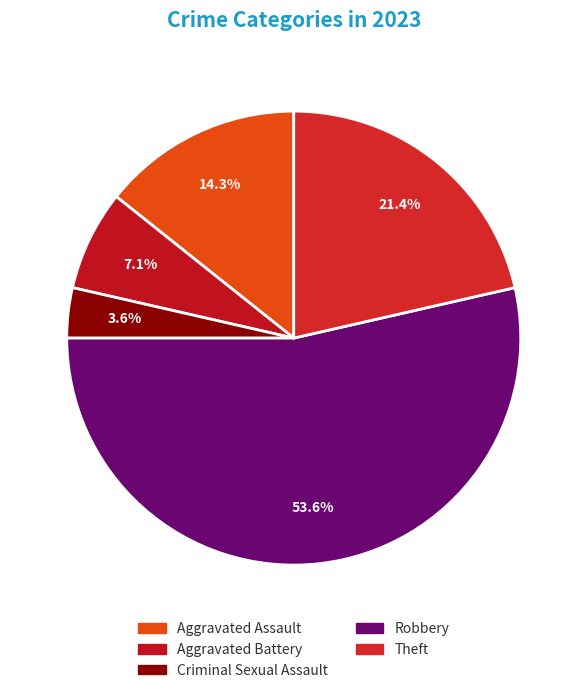

Is it true that Criminal Sexual Assault is 4% of the pie?

True